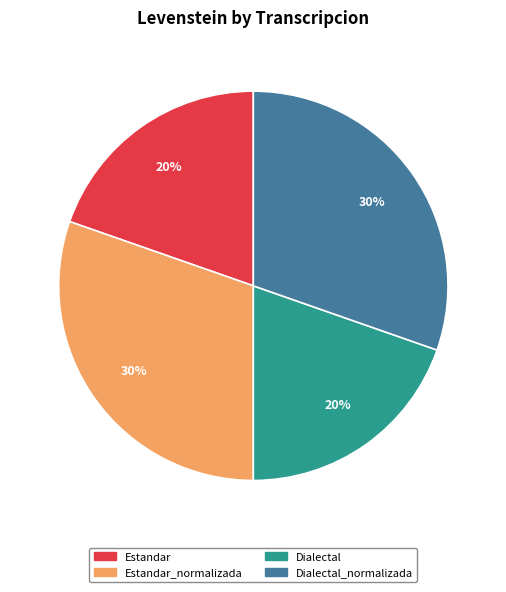

How many segments does this pie chart have?

4